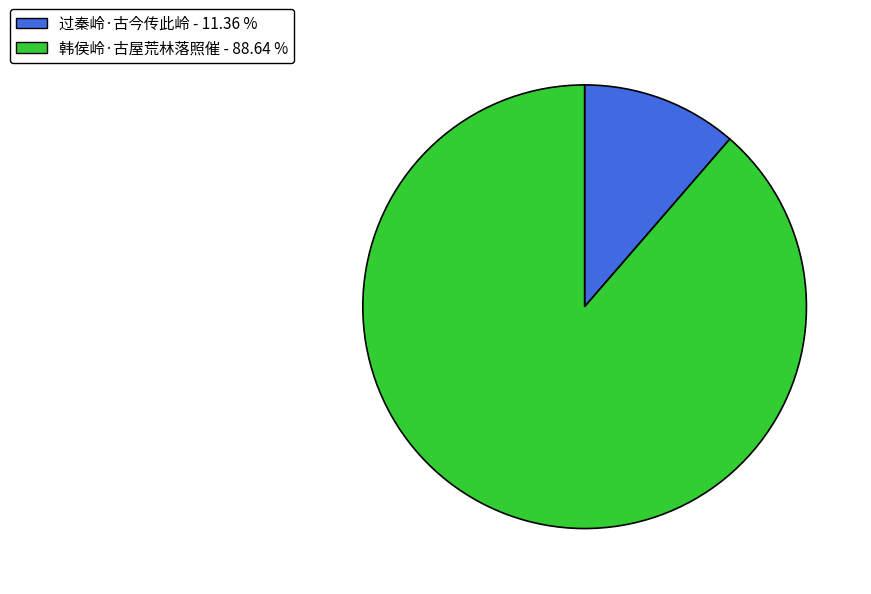

Combined, do 韩侯岭·古屋荒林落照催 and 过秦岭·古今传此岭 account for over 50%?

Yes